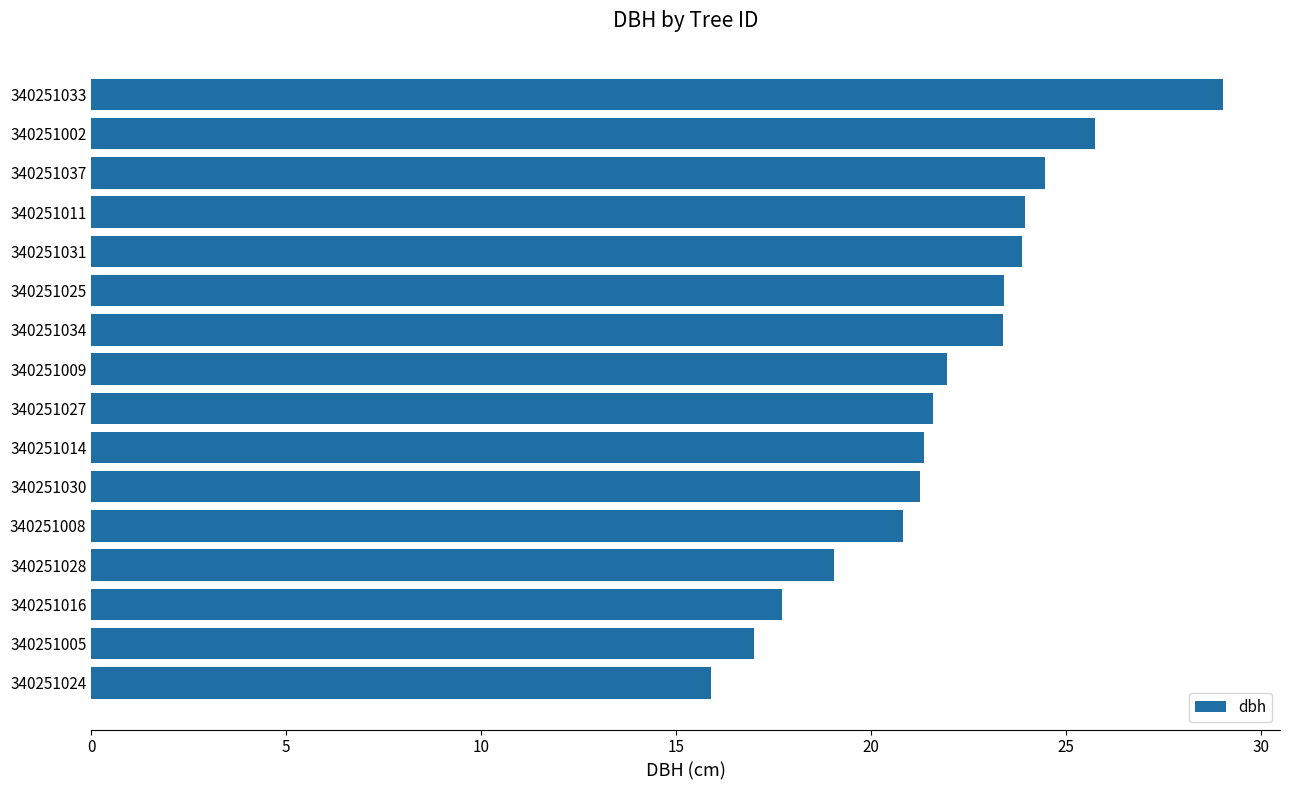

True or false: the data shows 23.9 at 340251011.

True